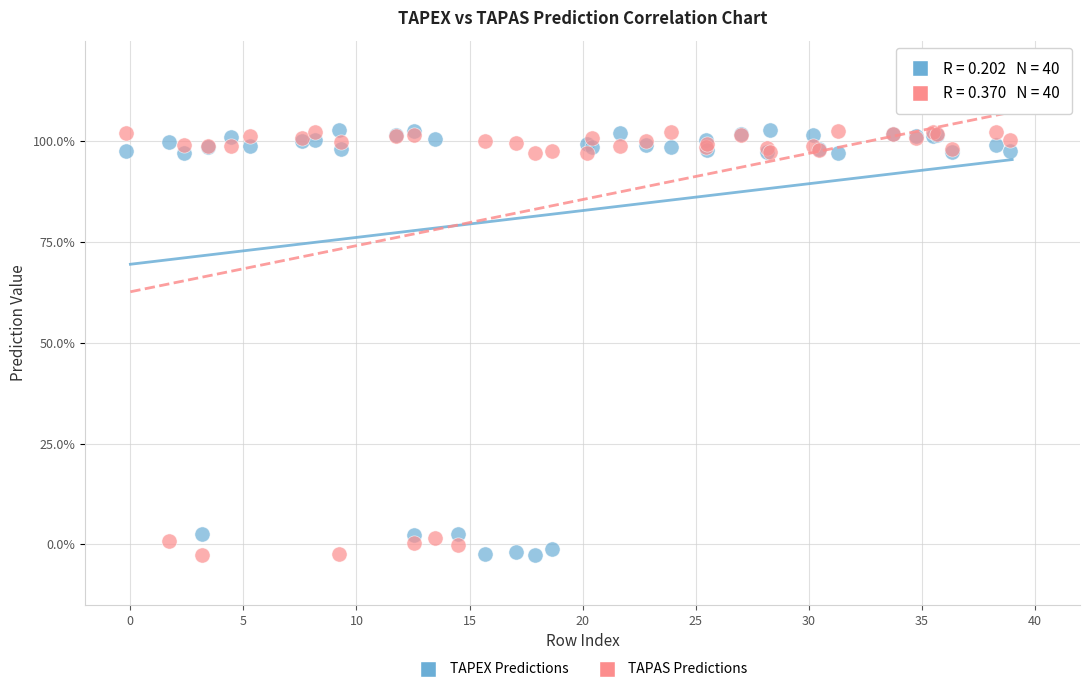

What are all the series names shown in the legend?

TAPEX Predictions, TAPAS Predictions